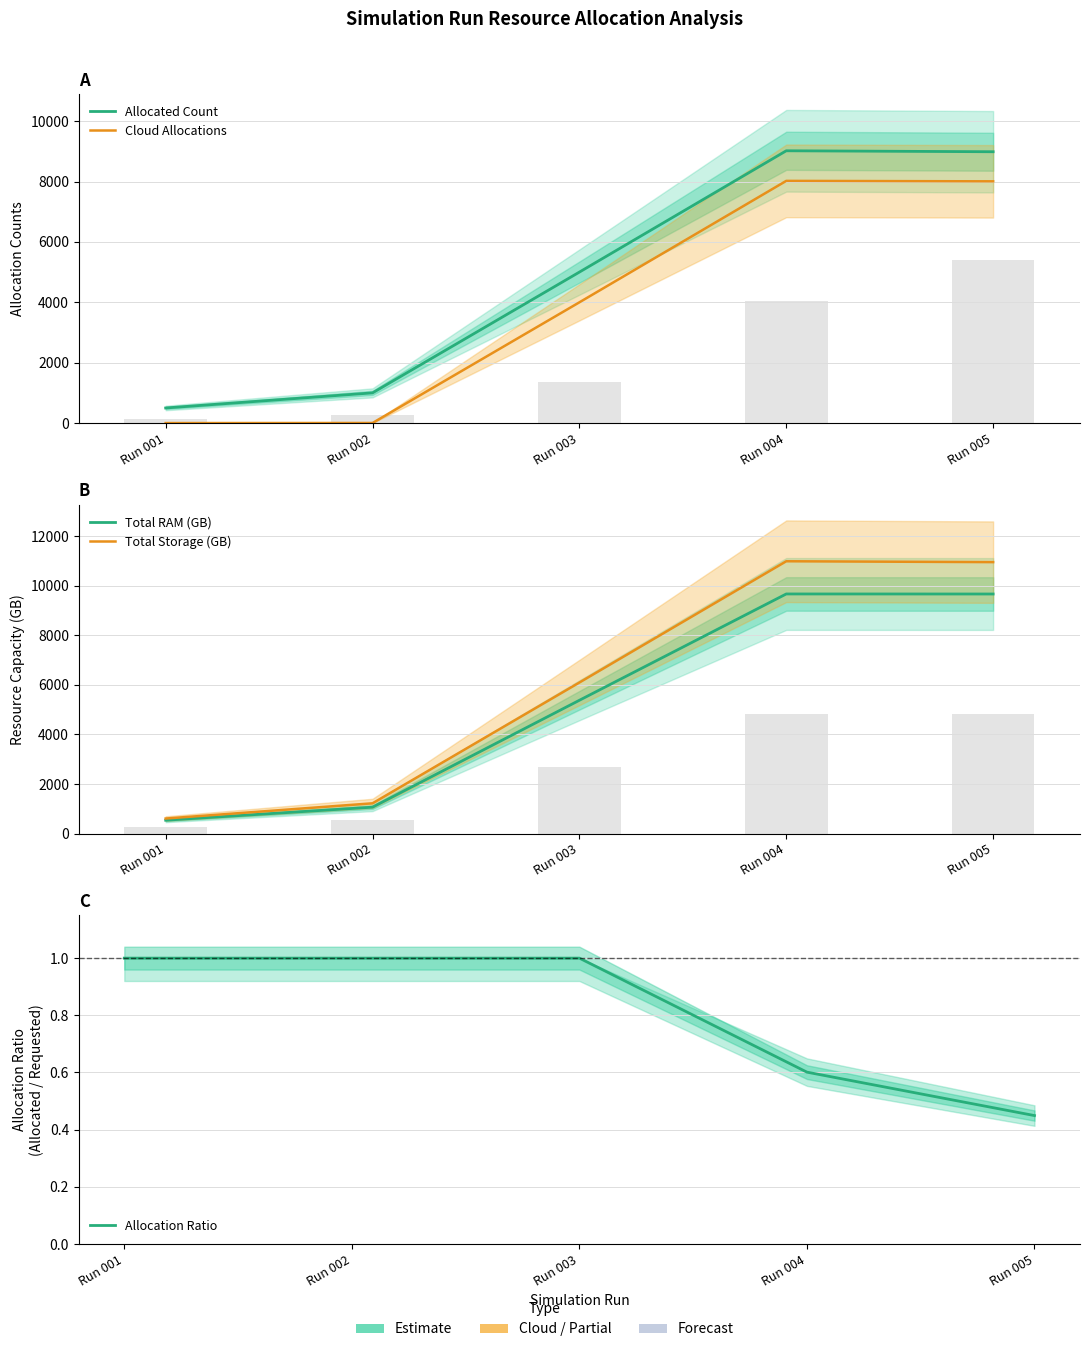

What is the value of the Total RAM (GB) bar at the 2nd from the left?

1064.0